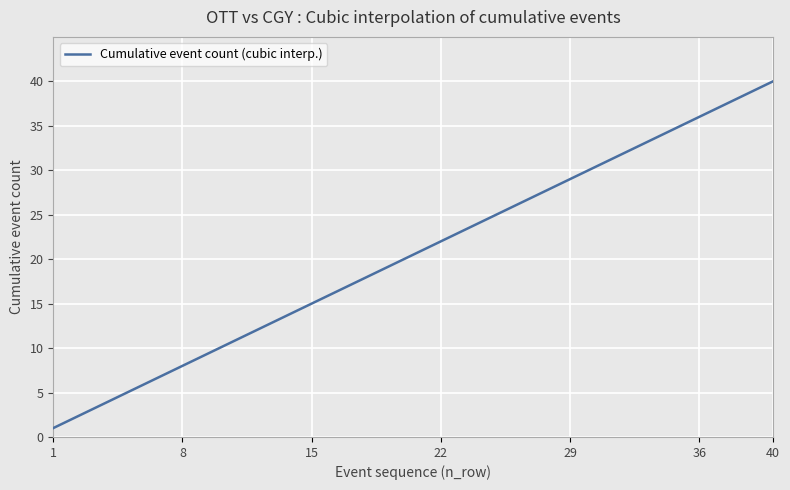

What is the difference between the maximum and minimum values?

39.0